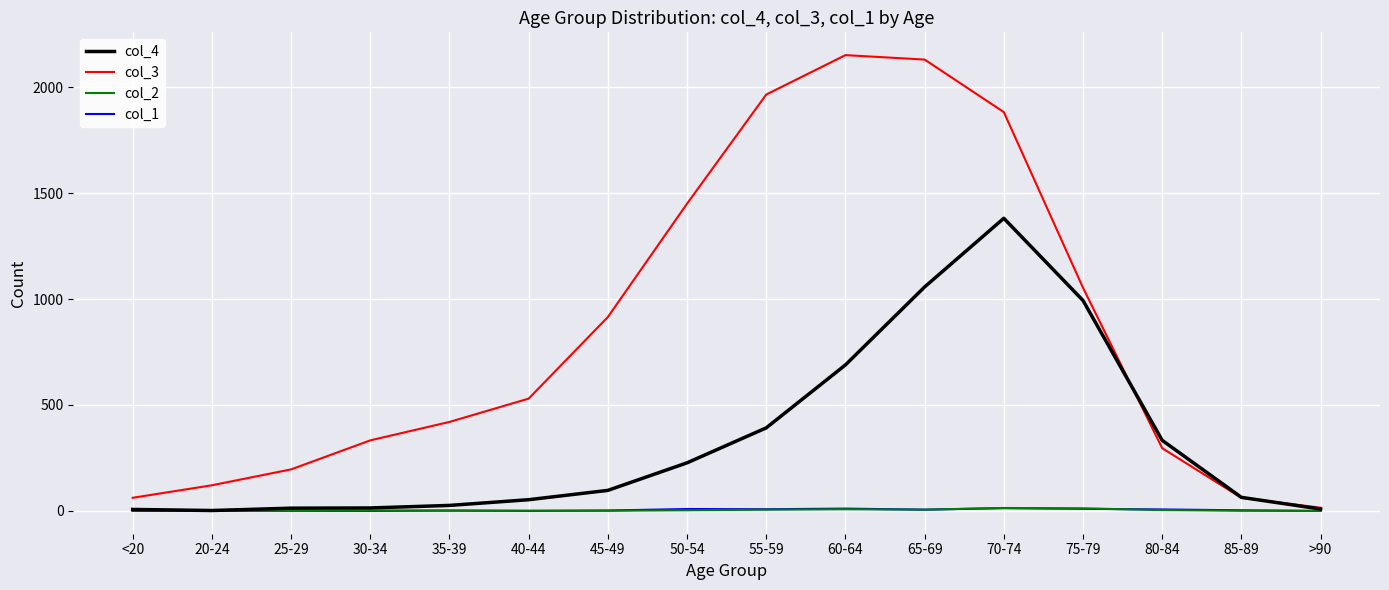

Which series has the largest total across all categories?

col_3